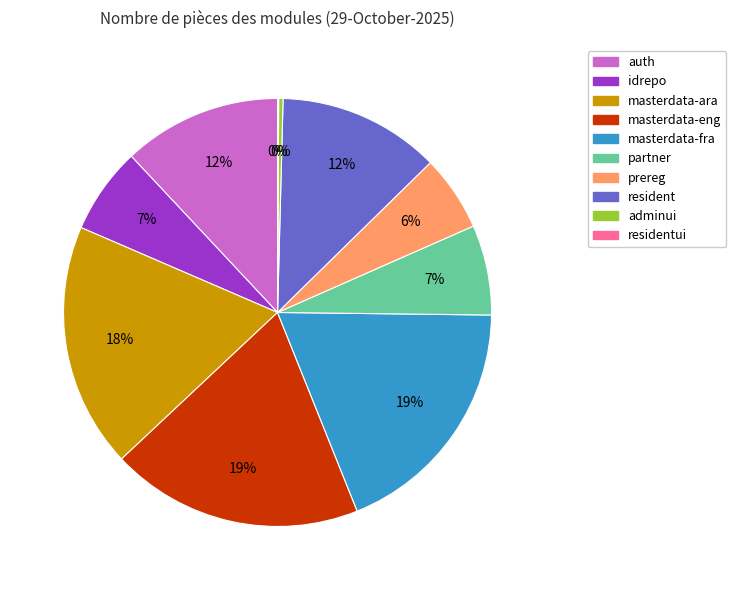

To the nearest percent, what is the difference between the prereg and idrepo slice percentages?

1%